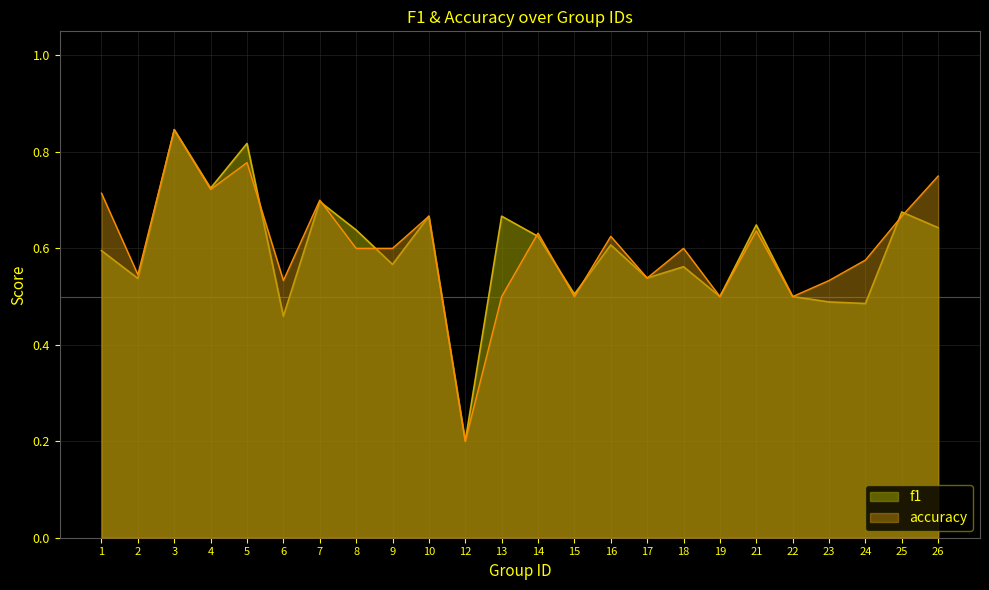

List the labels in order of accuracy value, smallest first.

12, 13, 15, 19, 22, 6, 23, 17, 2, 24, 8, 9, 18, 16, 14, 21, 10, 25, 7, 1, 4, 26, 5, 3